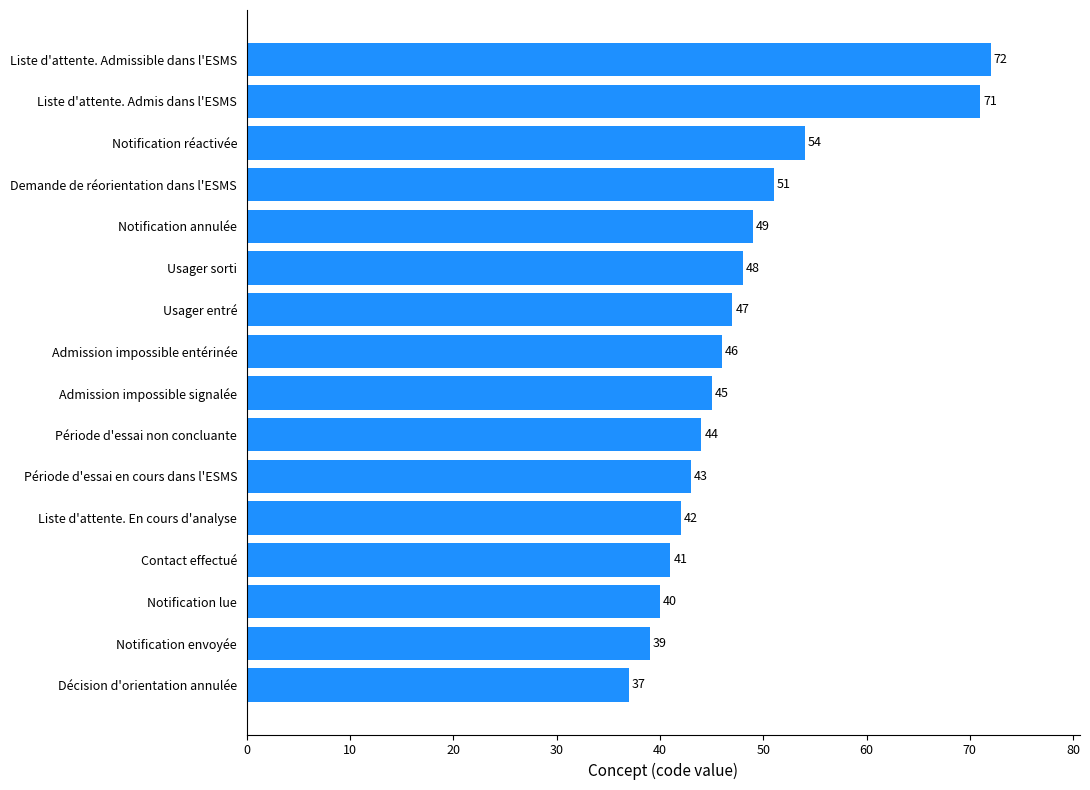

What is the difference between the maximum and minimum values?

35